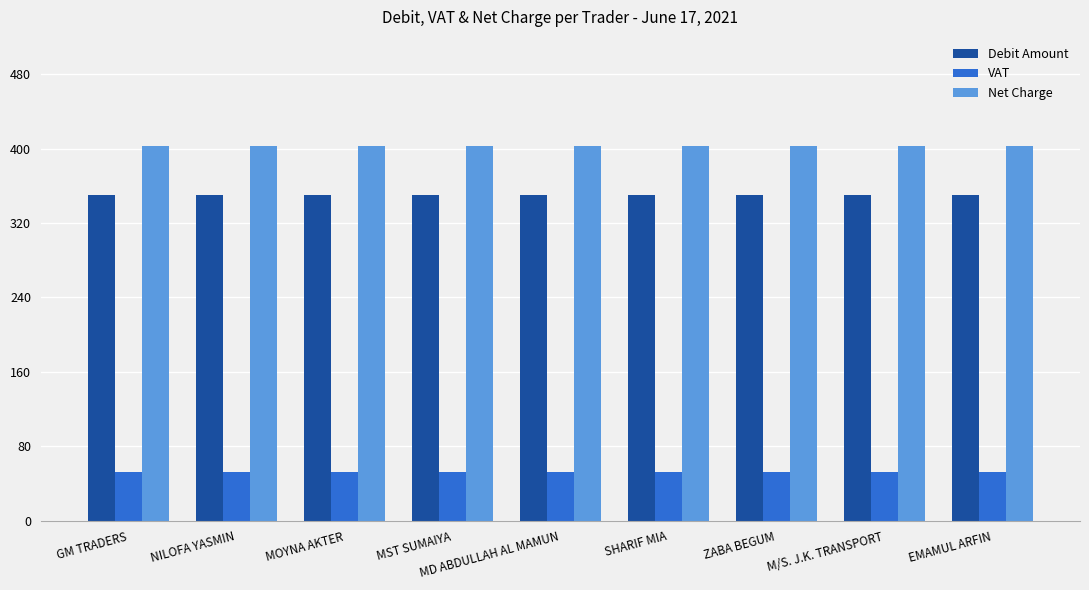

What is the maximum value shown in the chart?

402.5